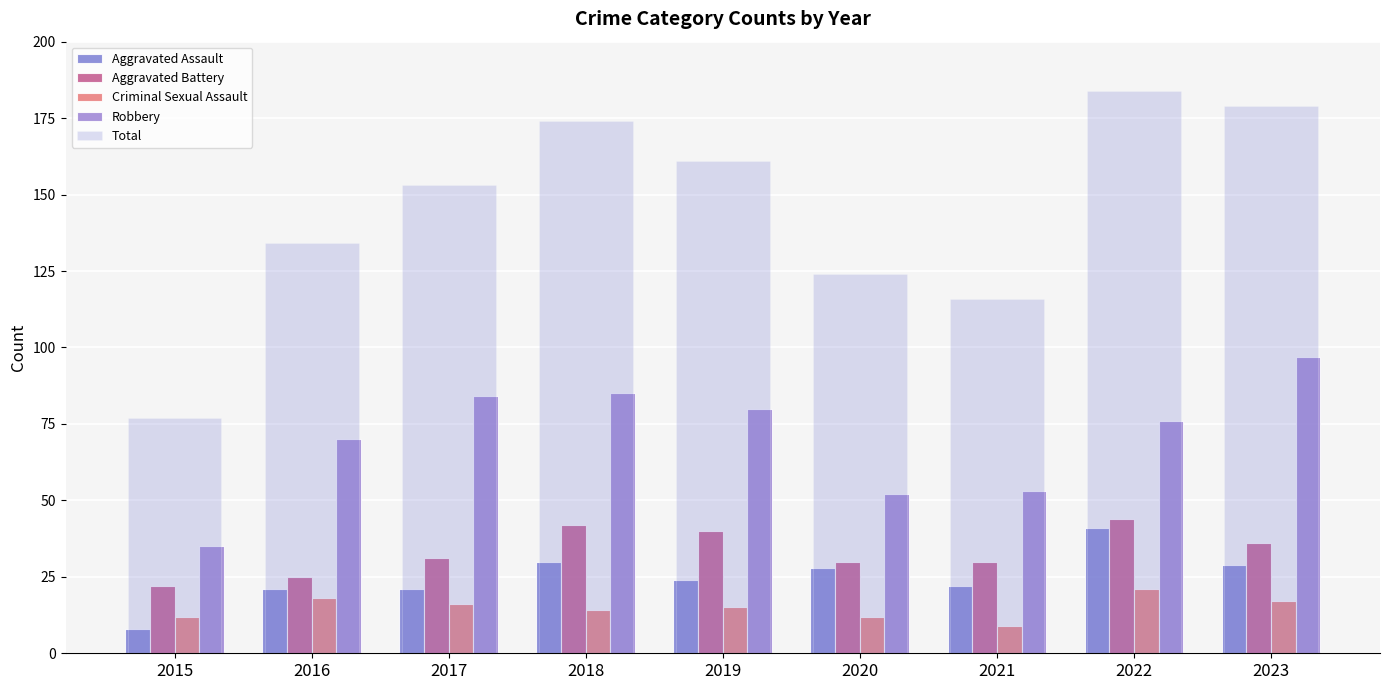

How many distinct data groups are displayed?

5